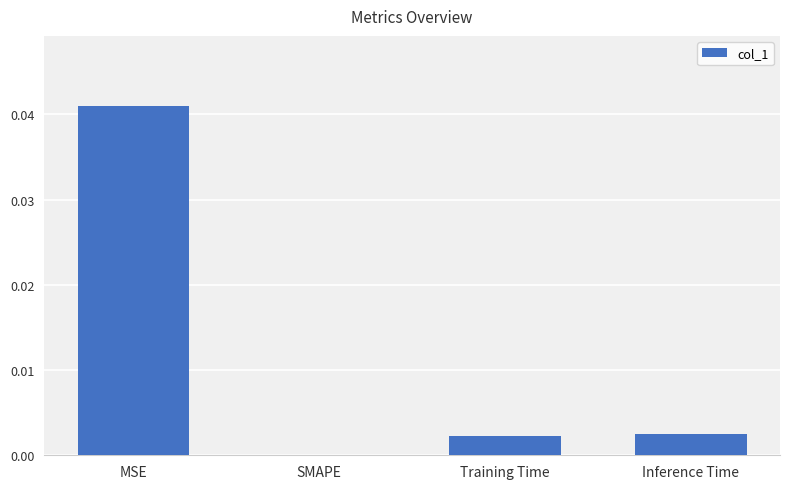

Which has a higher value, MSE or SMAPE?

MSE